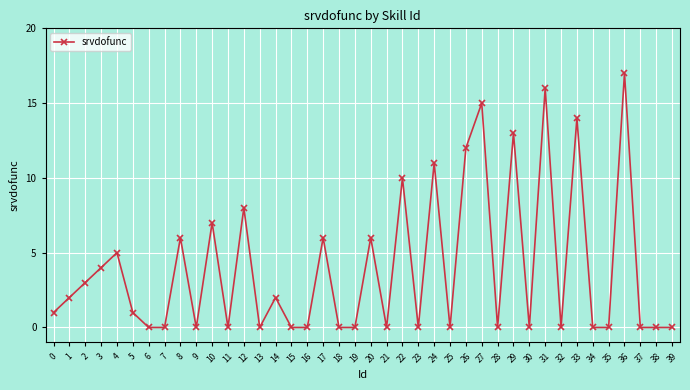

Where is the first local maximum?

4